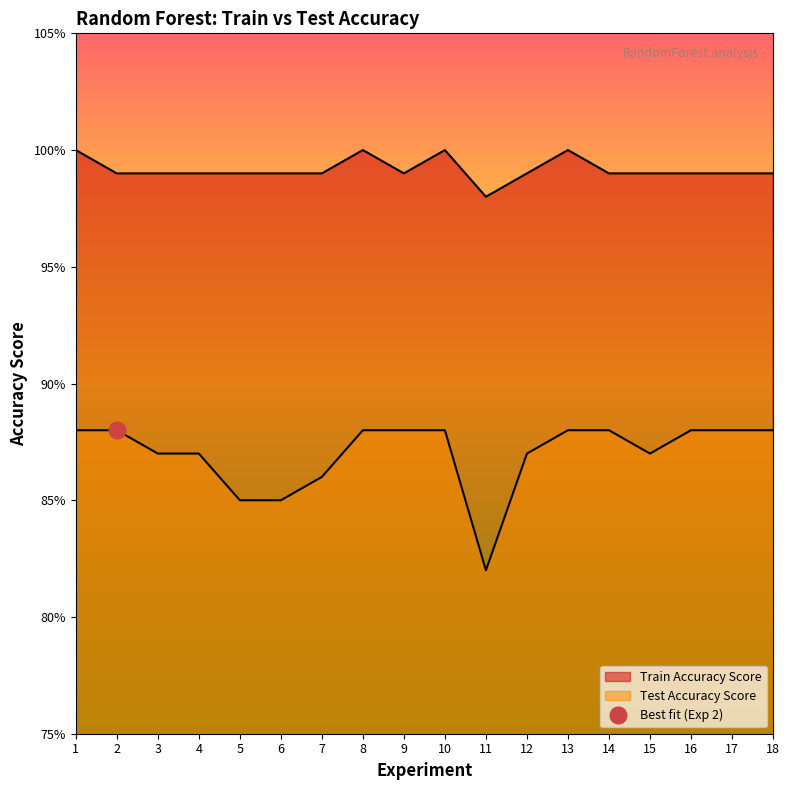

At which category does Train Accuracy Score reach its first local valley?

9